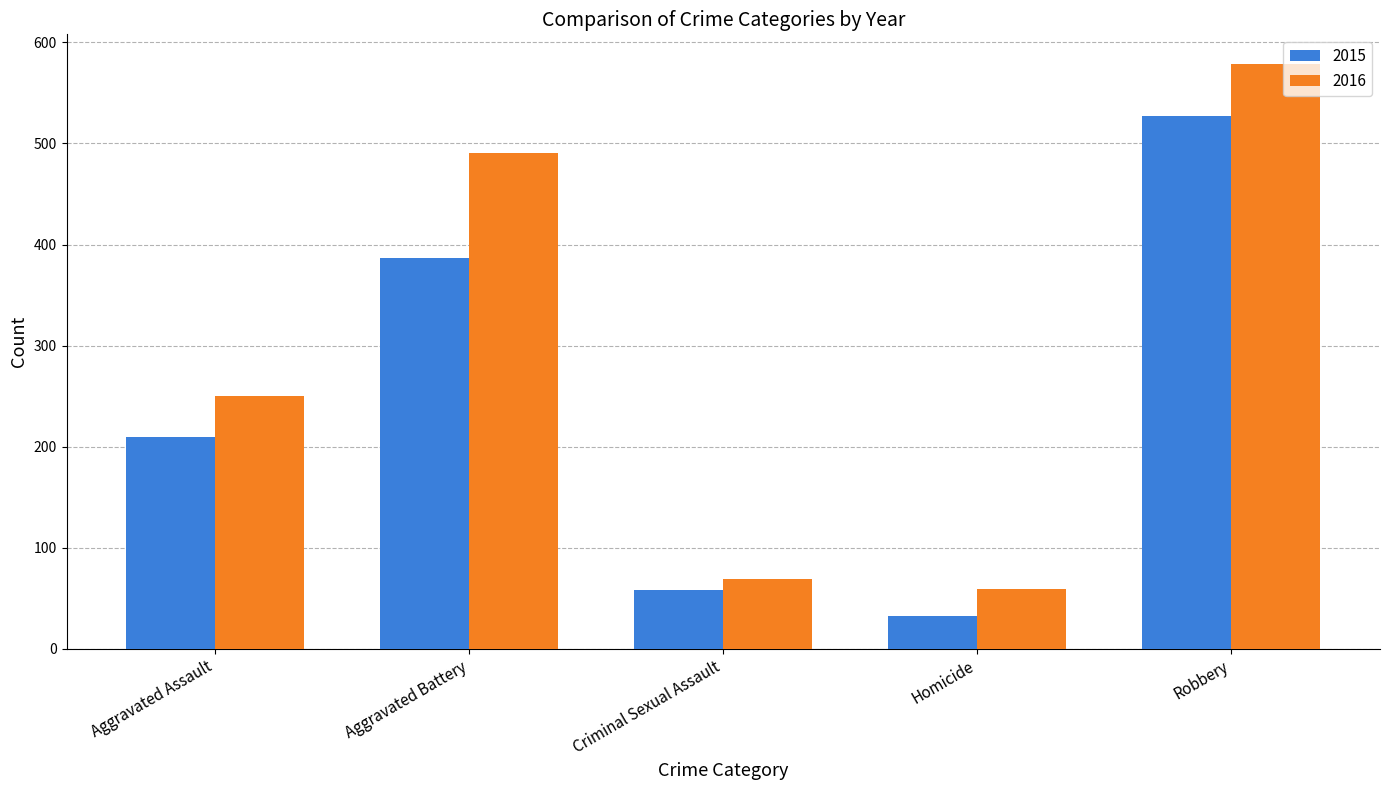

Which series has the widest spread of values?

2016